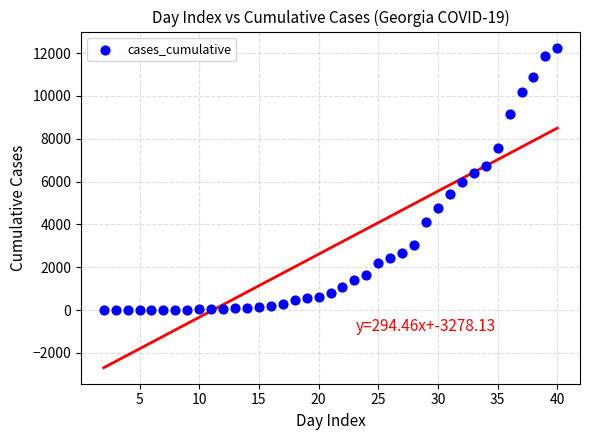

What is the range of X values (max minus min)?

38